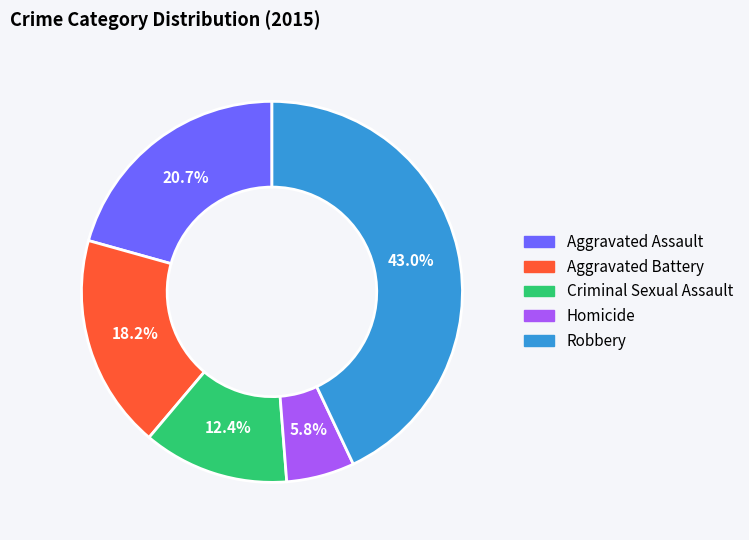

Combined, do Criminal Sexual Assault and Robbery account for over 50%?

Yes